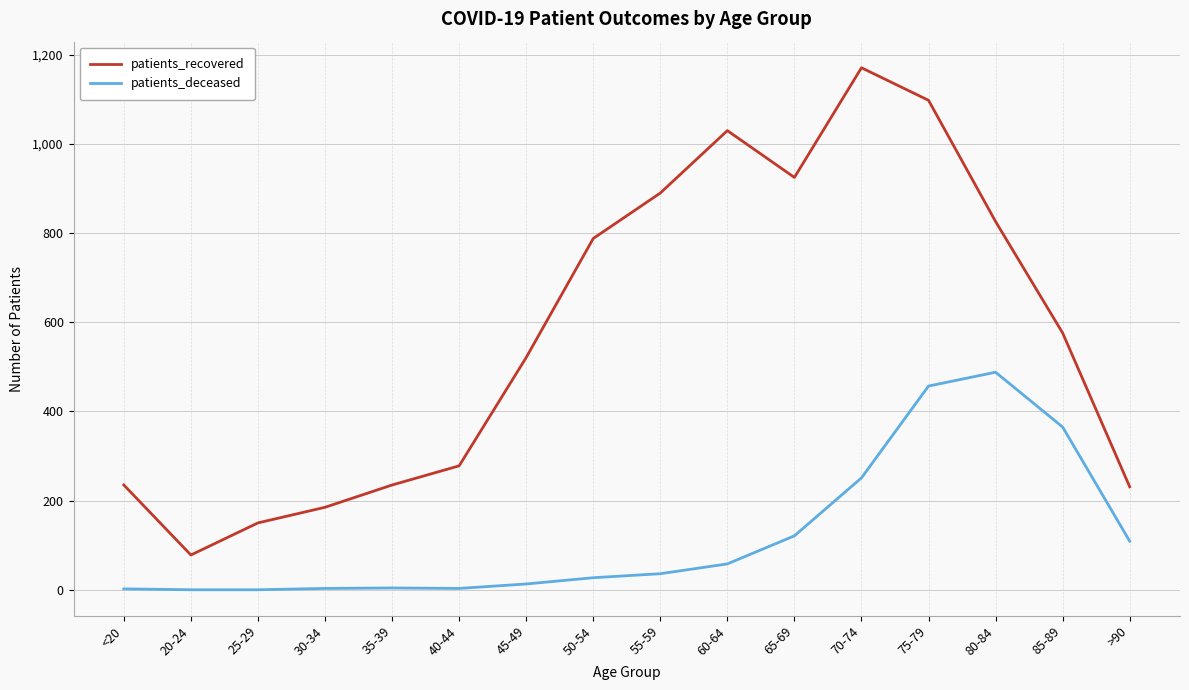

Which series changed the most between 65-69 and 85-89?

patients_recovered